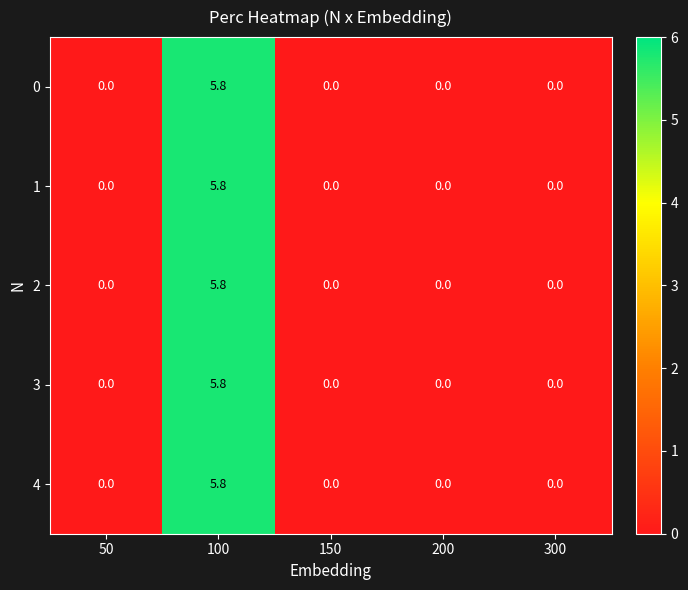

Reading left to right, transcribe all the data shown in this chart.

0: 0.0	5.8	0.0	0.0	0.0
1: 0.0	5.8	0.0	0.0	0.0
2: 0.0	5.8	0.0	0.0	0.0
3: 0.0	5.8	0.0	0.0	0.0
4: 0.0	5.8	0.0	0.0	0.0